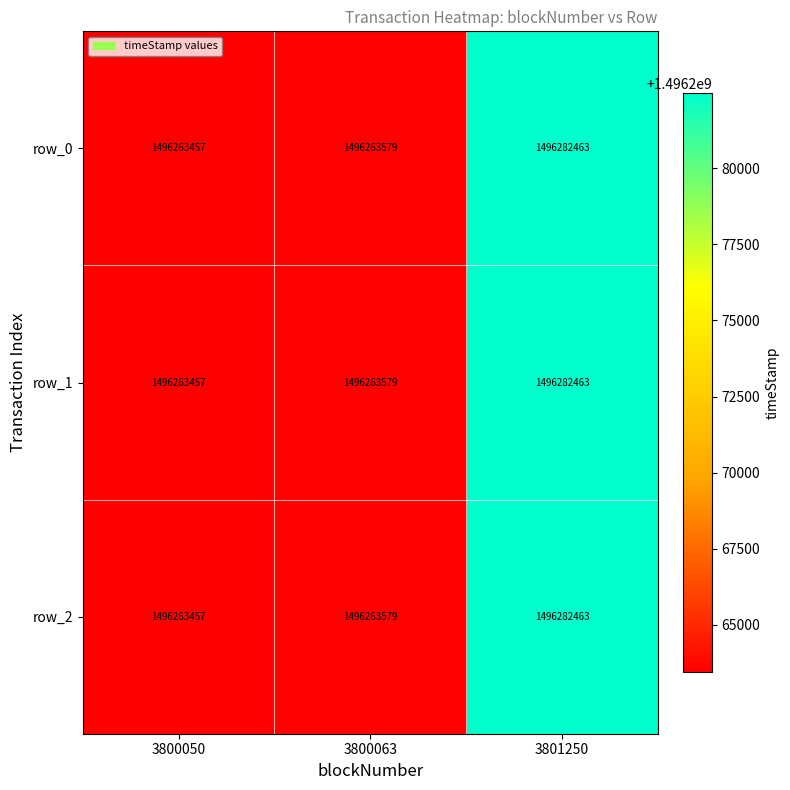

How many data points does each series have?

3